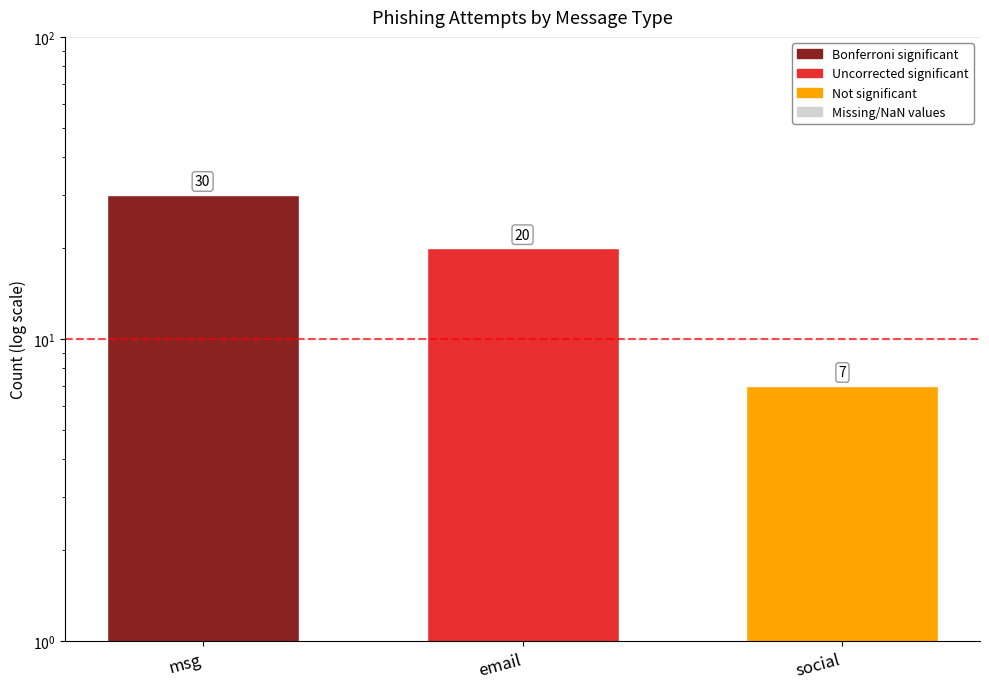

At which category does the chart reach its peak across all series?

msg